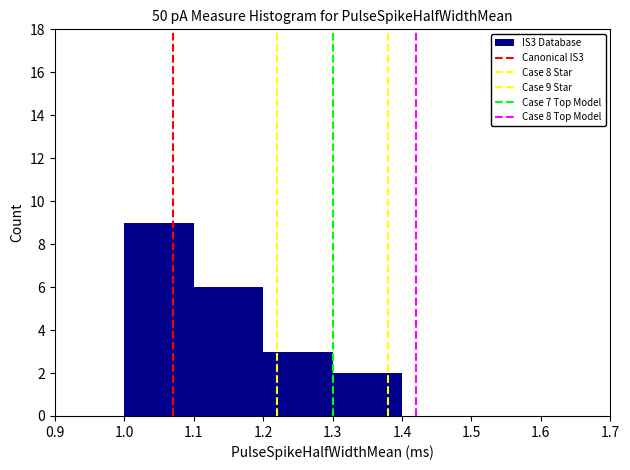

Over which range of the x-axis is the bar tallest?

1.0 to 1.1